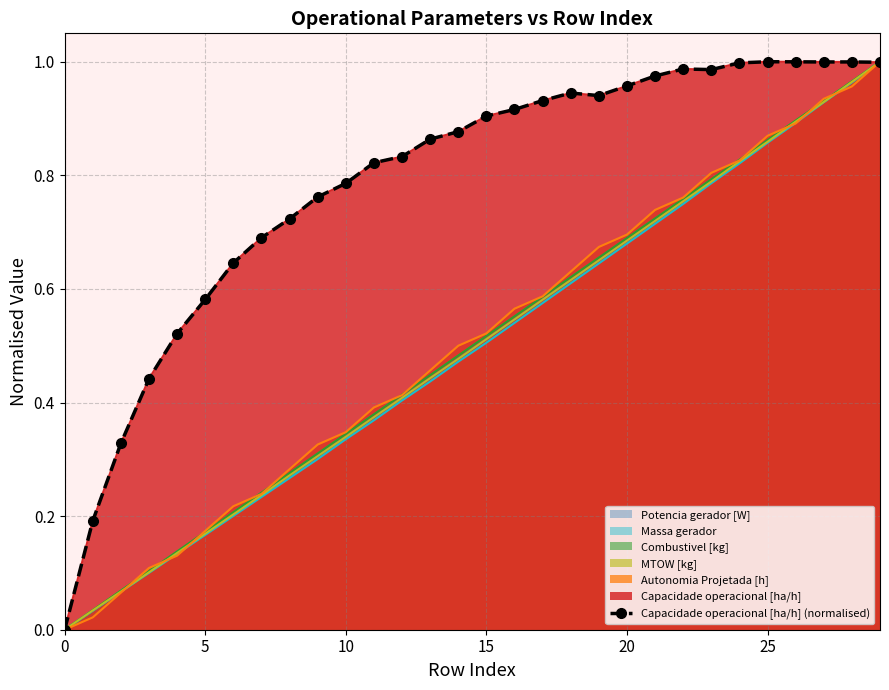

Which has a higher value, 18 or 9?

18